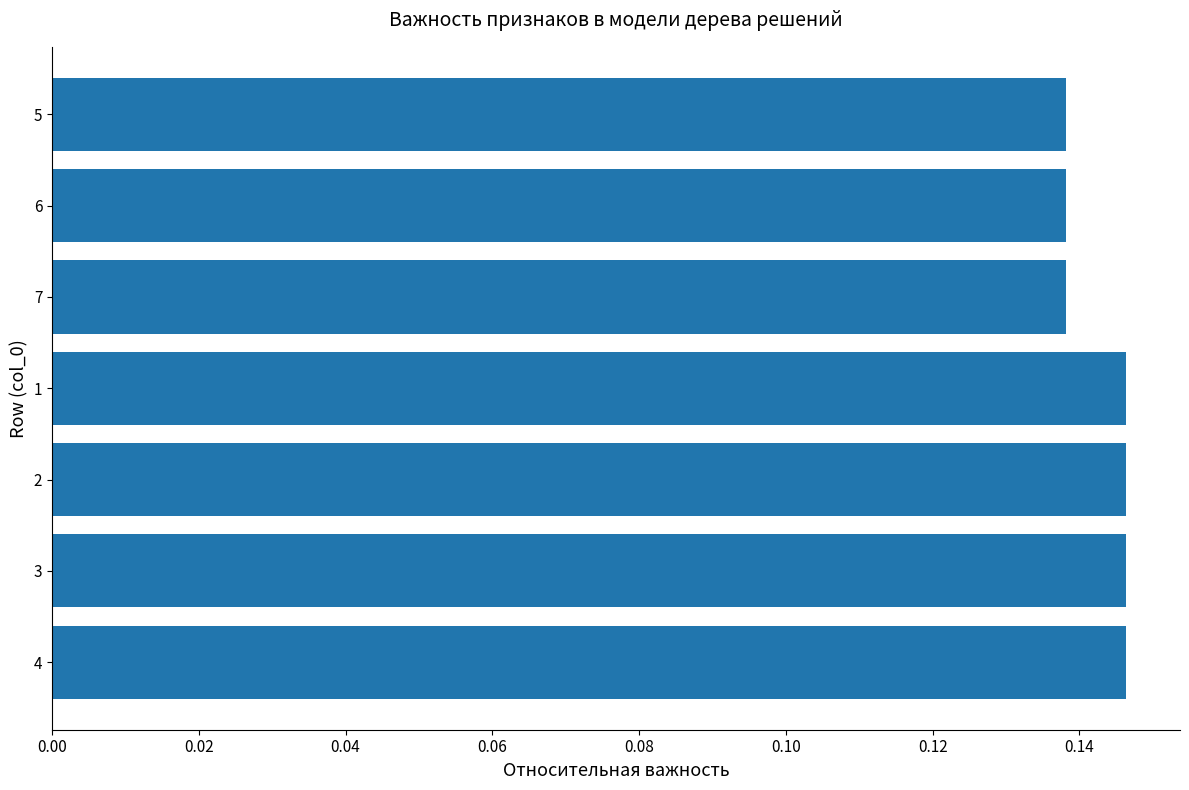

Count the values in the range 0 to 1.

7